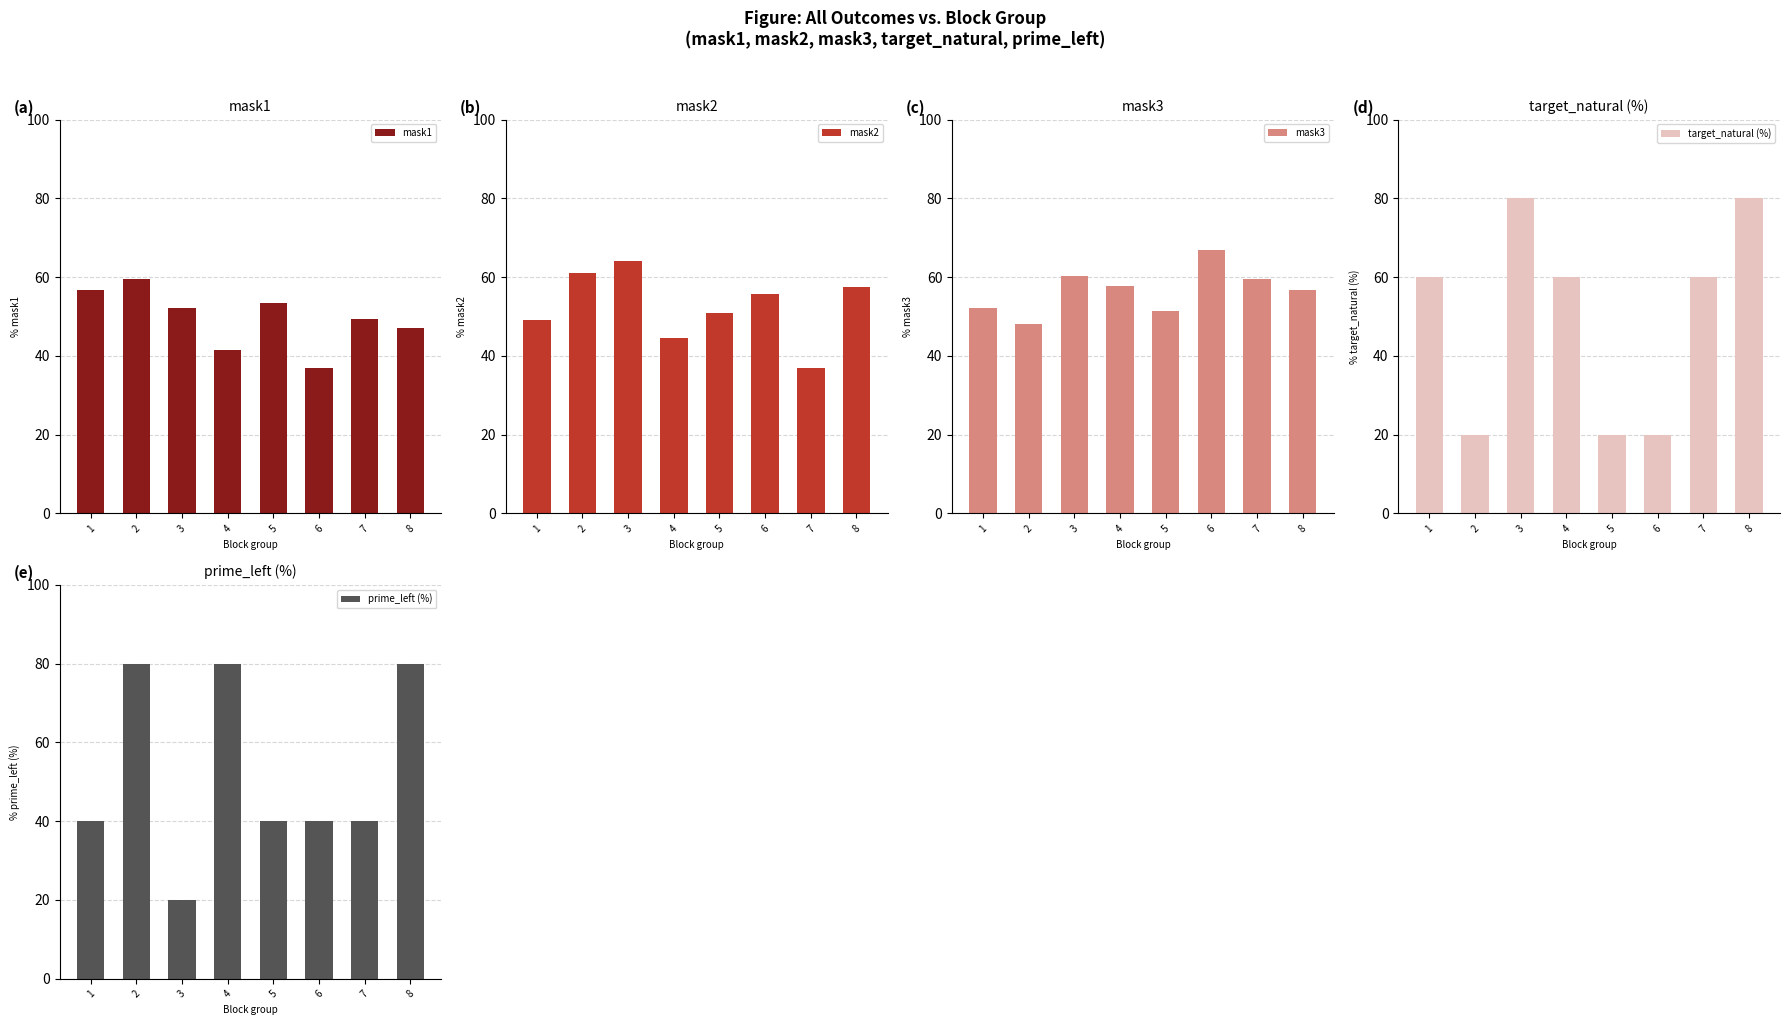

What is the sum of all mask2 values?

419.6